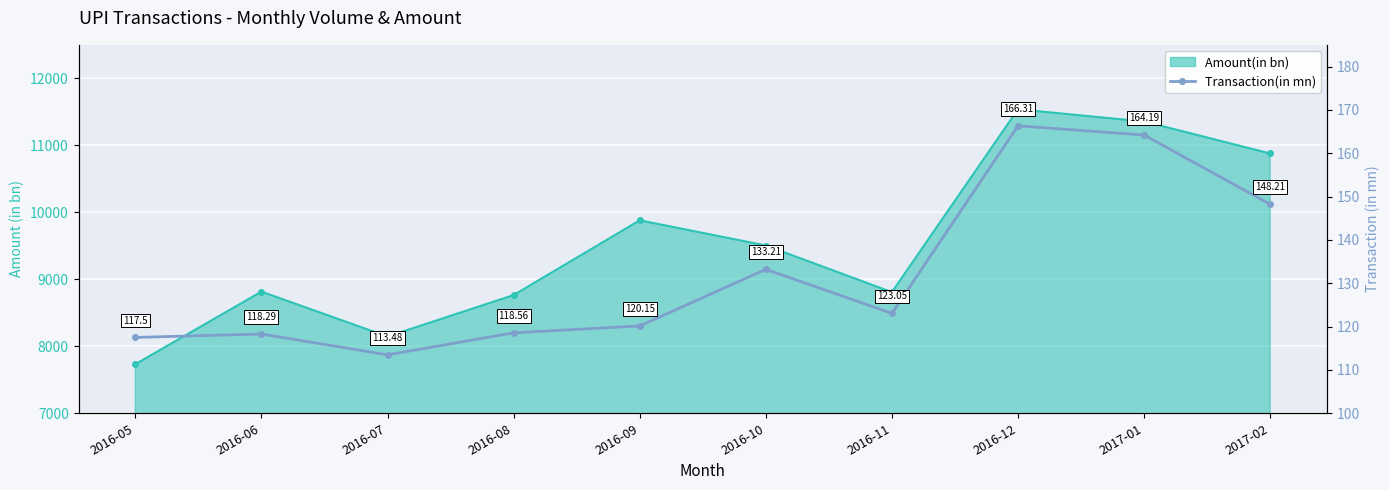

True or false: the data shows 63.8 at 2017-01.

False